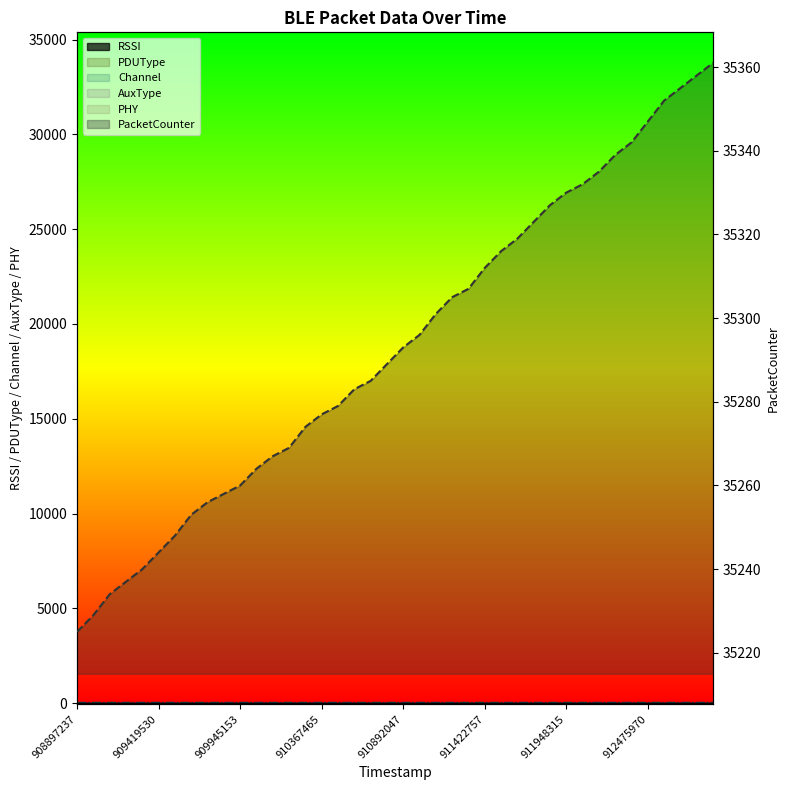

Is it true that AuxType equals 0 at 16?

True